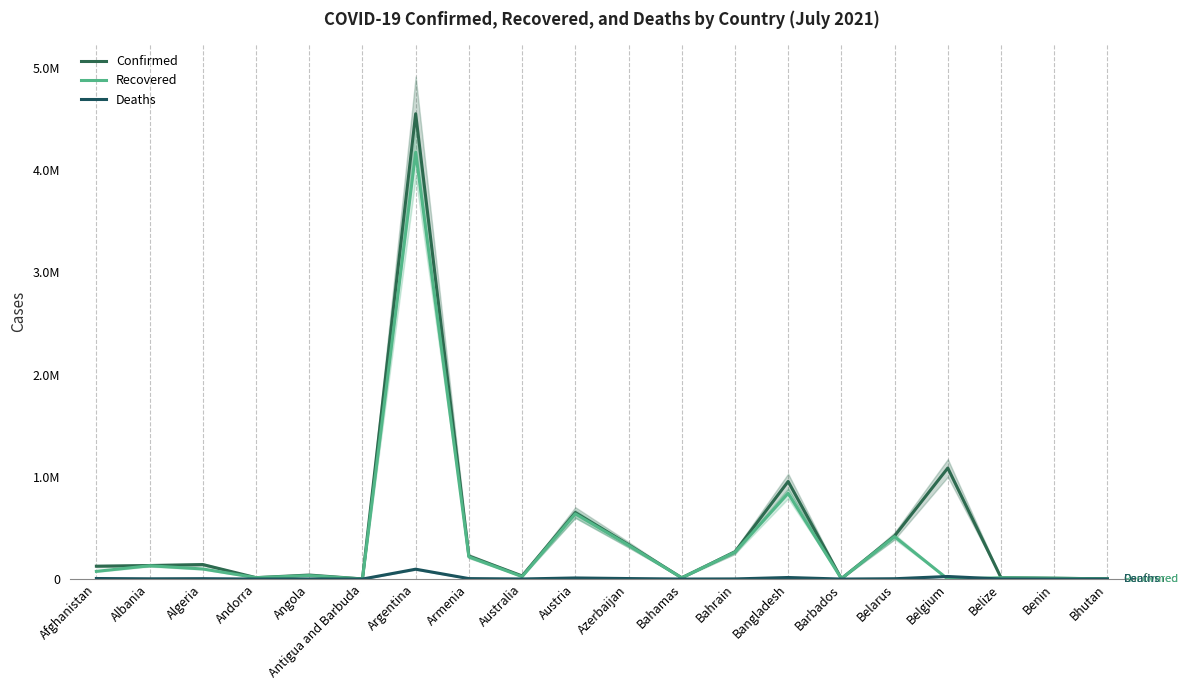

What is the maximum value for Recovered?

4175856